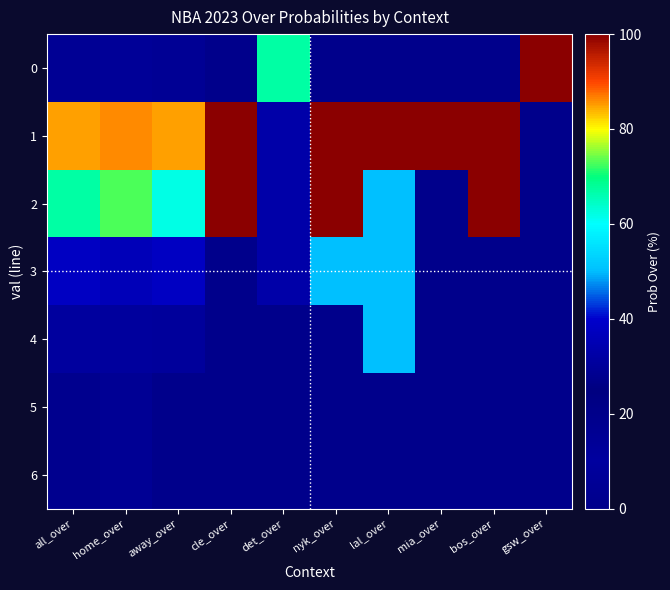

What is the total value across all series at bos_over?

200